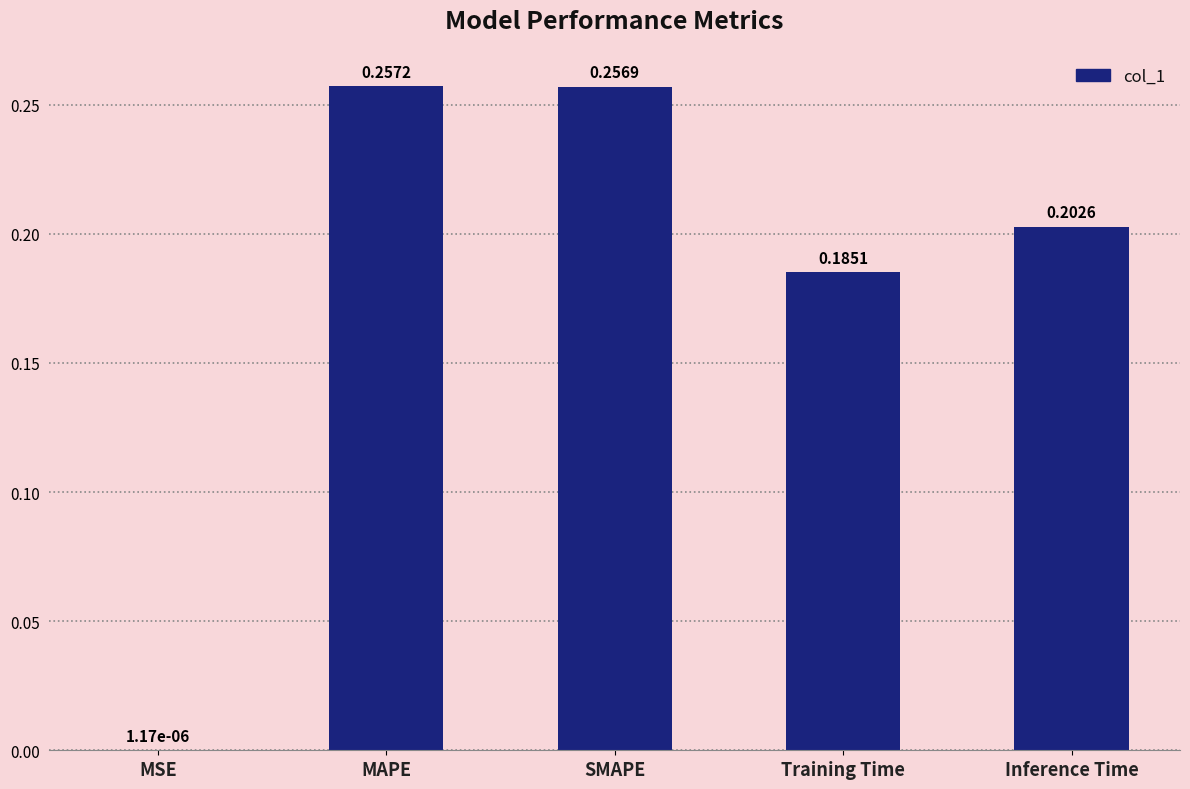

Between MAPE and MSE, which is larger?

MAPE